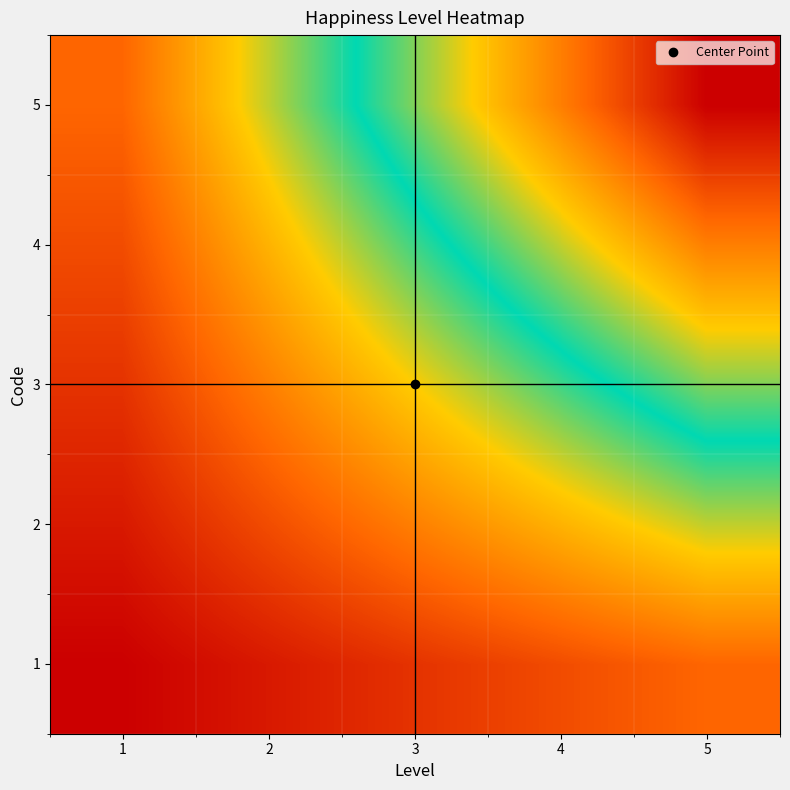

At which category is the sum across all series the highest?

5